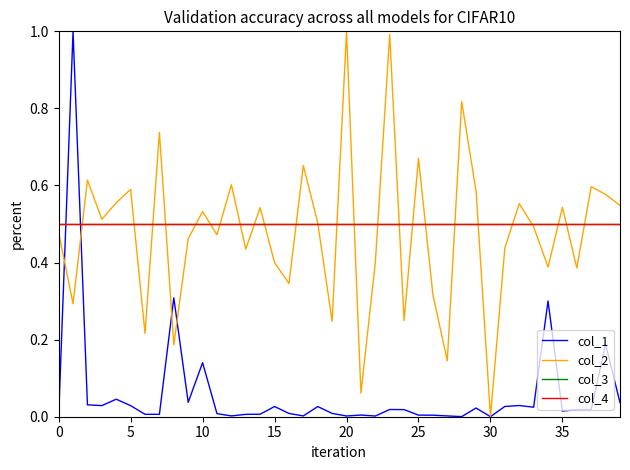

True or false: col_4 has more than 0 points higher than both neighbors.

False